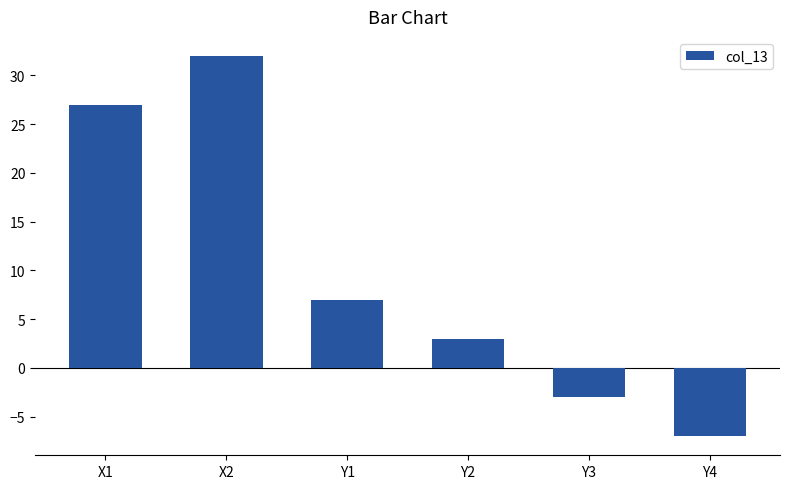

How many positive values are there?

4